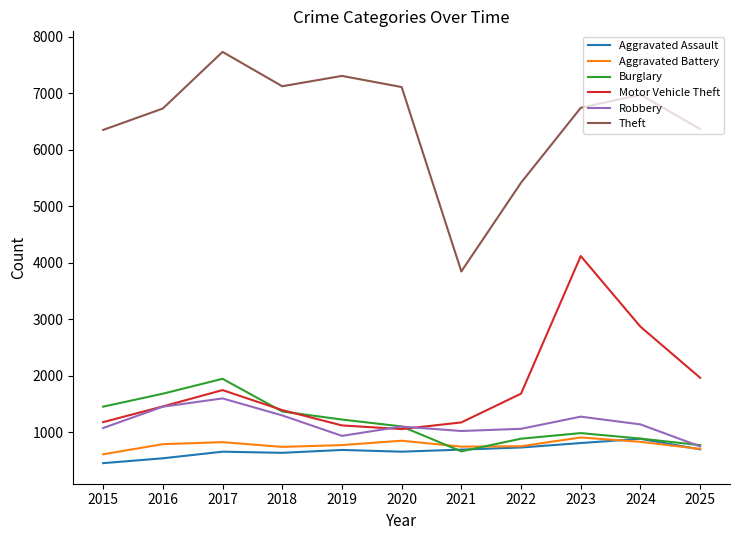

Which series has the largest range (max minus min)?

Theft